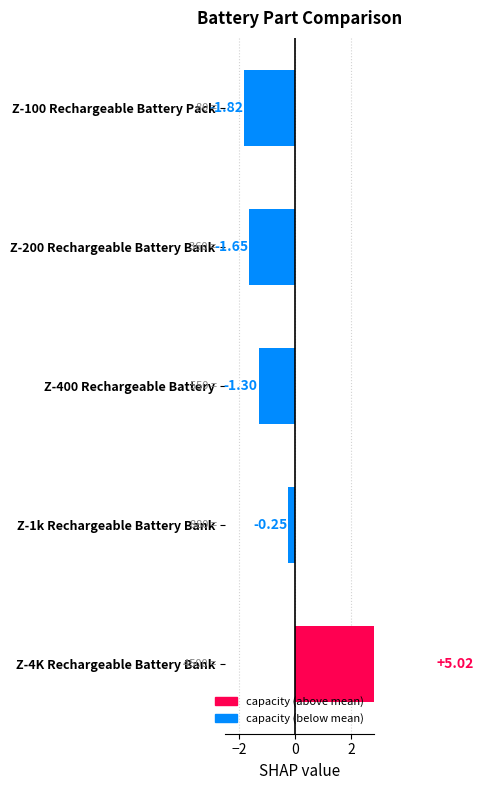

How many bars are there in total?

5